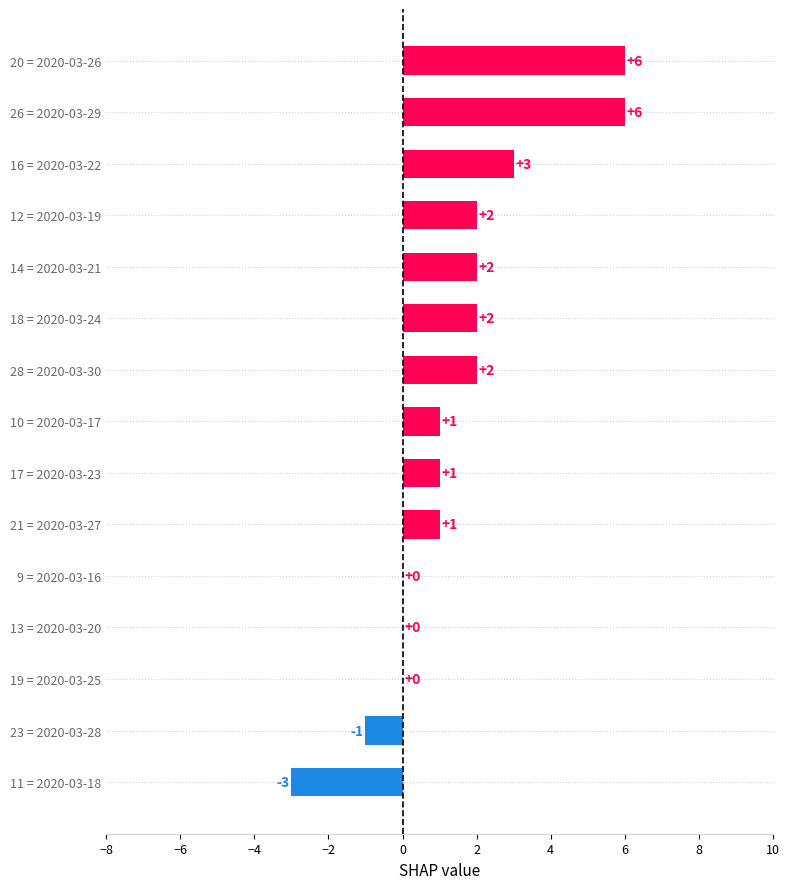

Does the chart contain stacked bars?

No